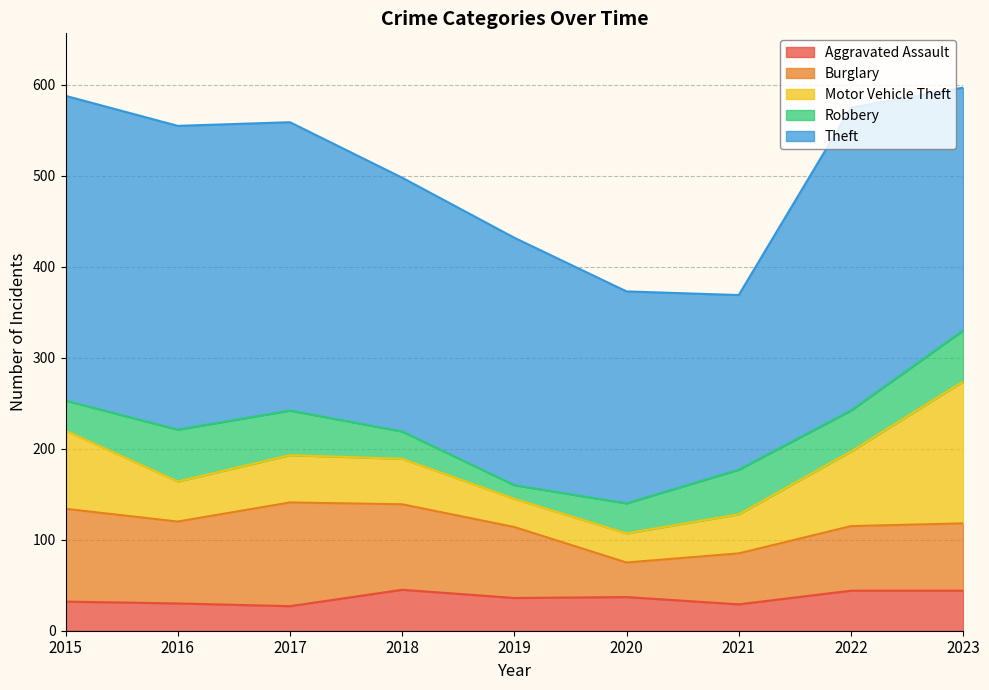

Where is the first local maximum for Theft?

2022